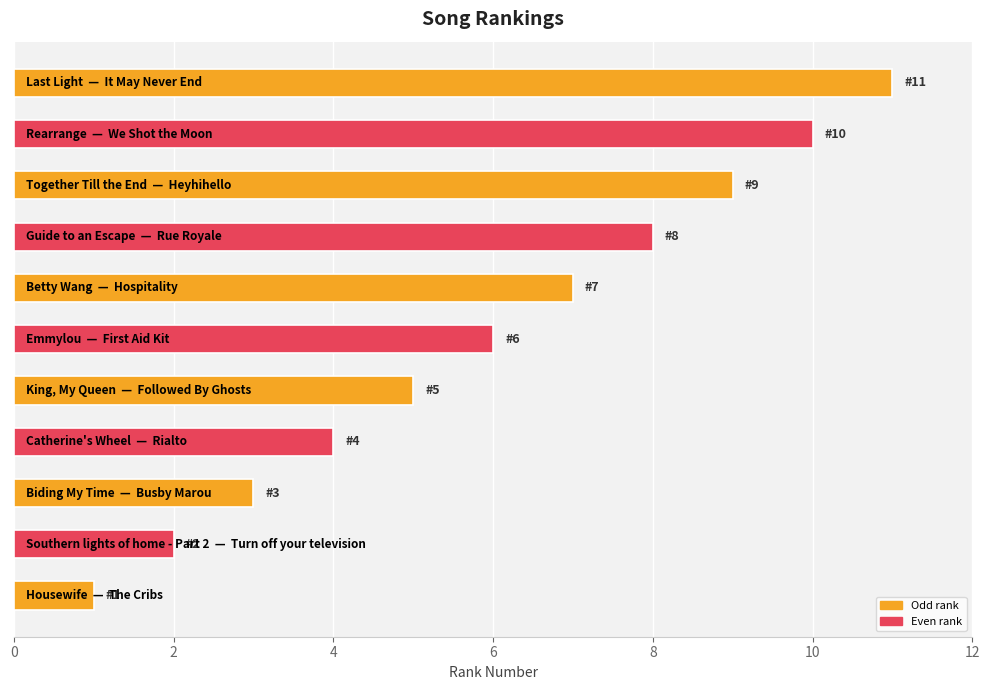

How many values are between 3 and 9?

7